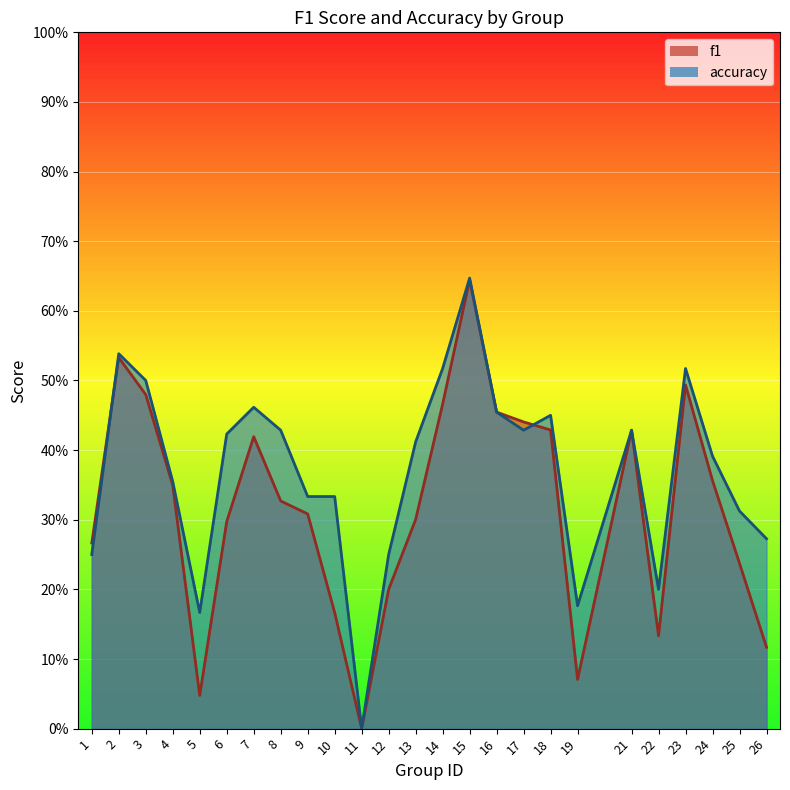

List the series in order of their peak value, highest first.

accuracy, f1